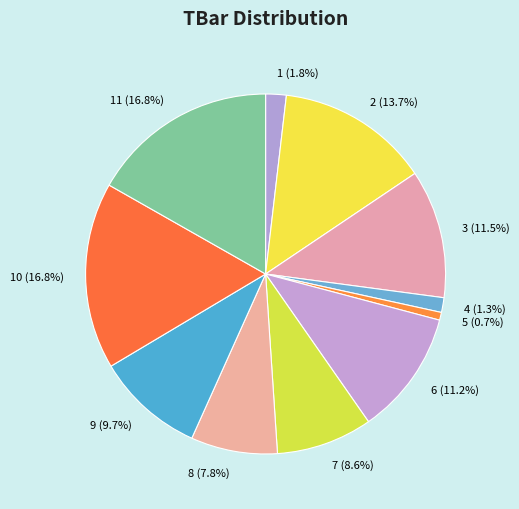

Do 2 and 1 together represent more than half of the pie?

No